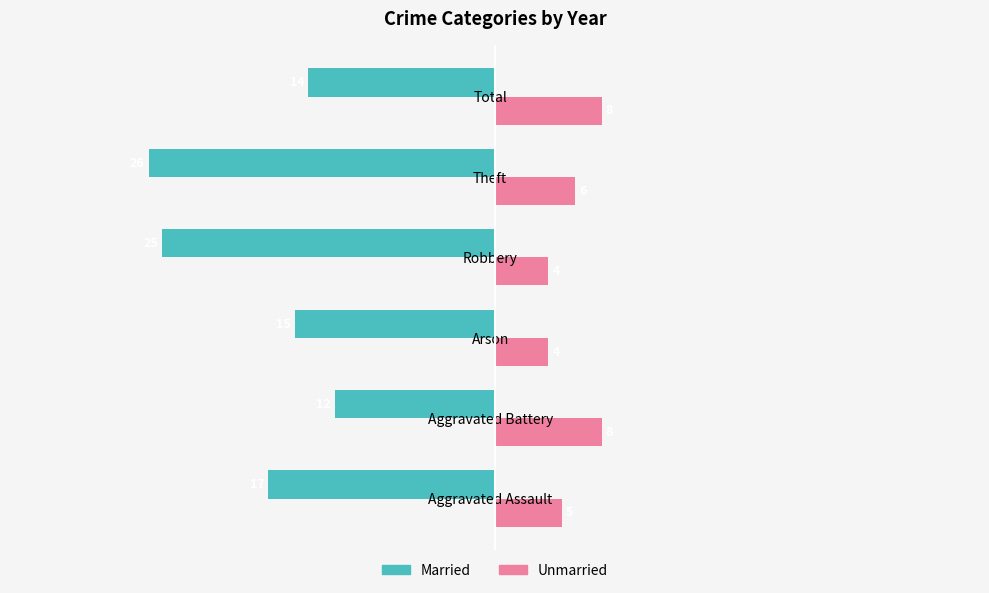

Which category has the lowest value across all series?

Theft